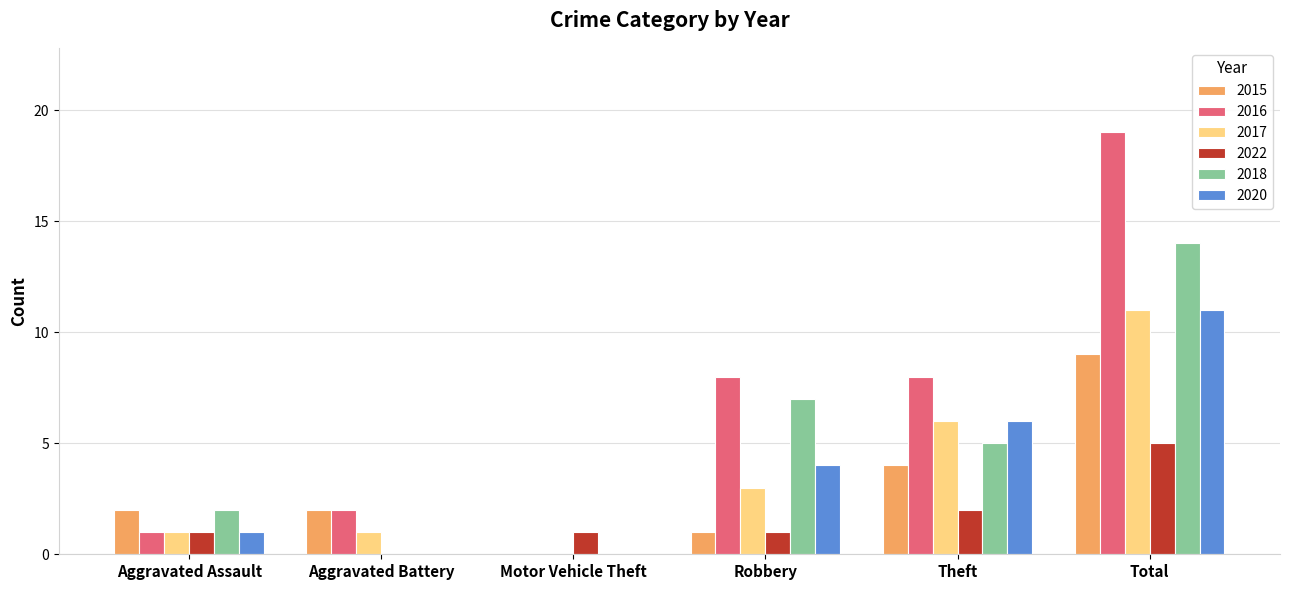

Between Aggravated Battery and Robbery, which series saw the biggest shift?

2018